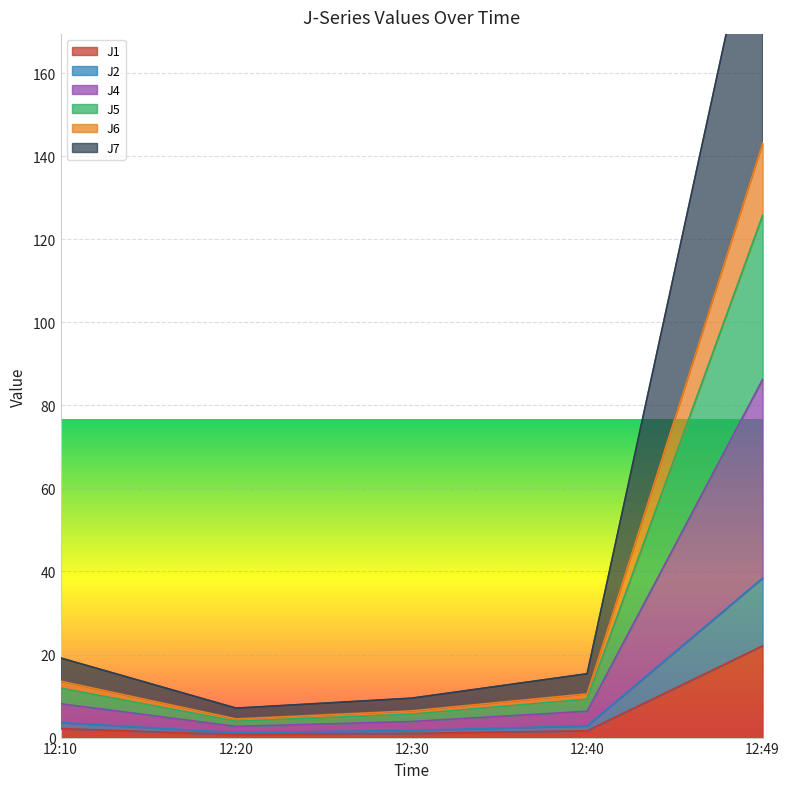

What is the highest value of the J1 series?

22.1